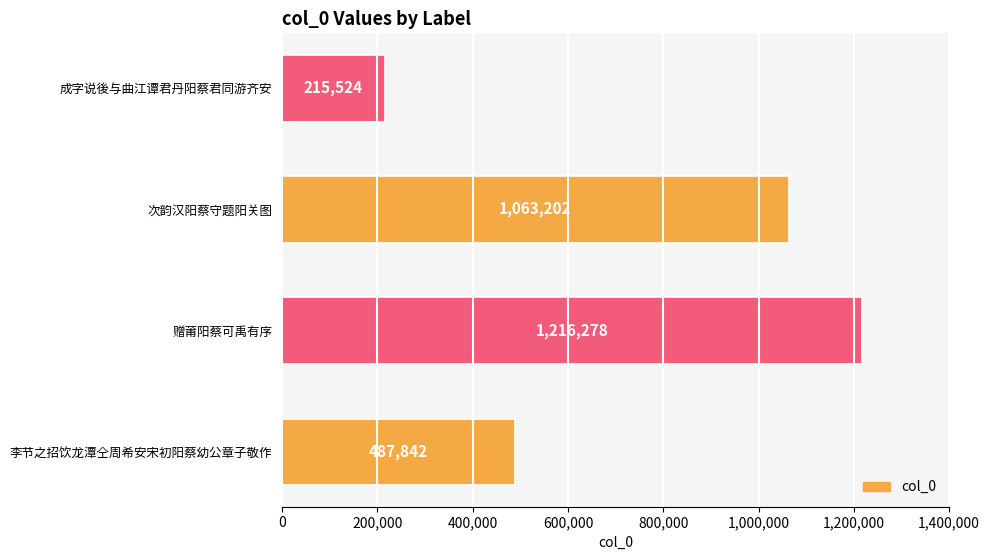

What is the average value?

745712